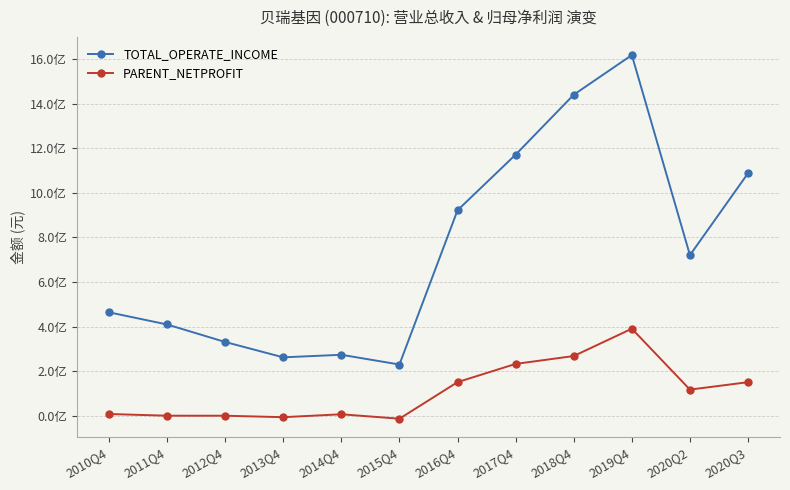

What are all the series names shown in the legend?

TOTAL_OPERATE_INCOME, PARENT_NETPROFIT